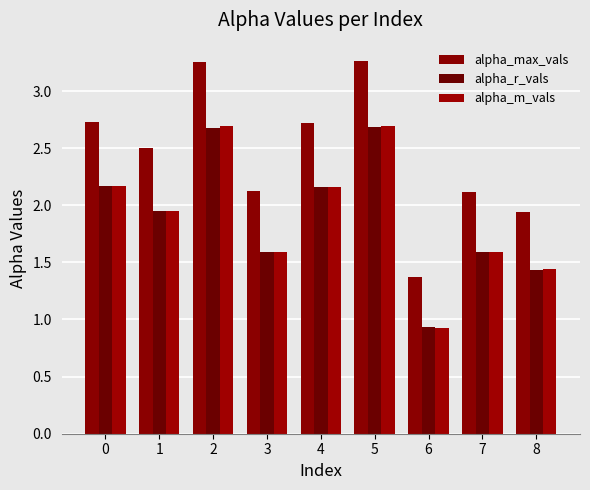

Are the bars horizontal?

No